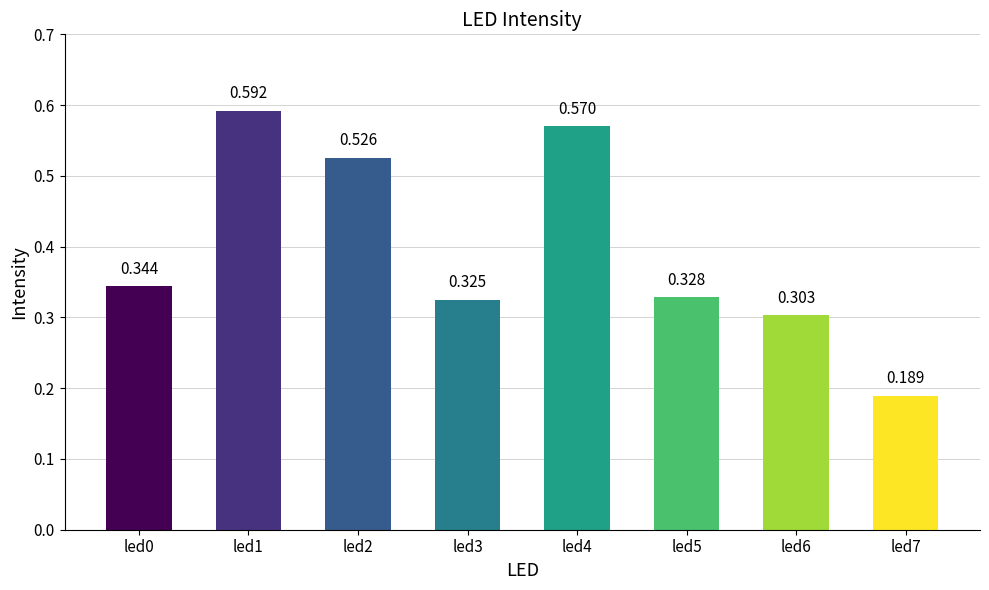

Reading left to right, list all the values displayed in this chart.

led0=0.3	led1=0.6	led2=0.5	led3=0.3	led4=0.6	led5=0.3	led6=0.3	led7=0.2